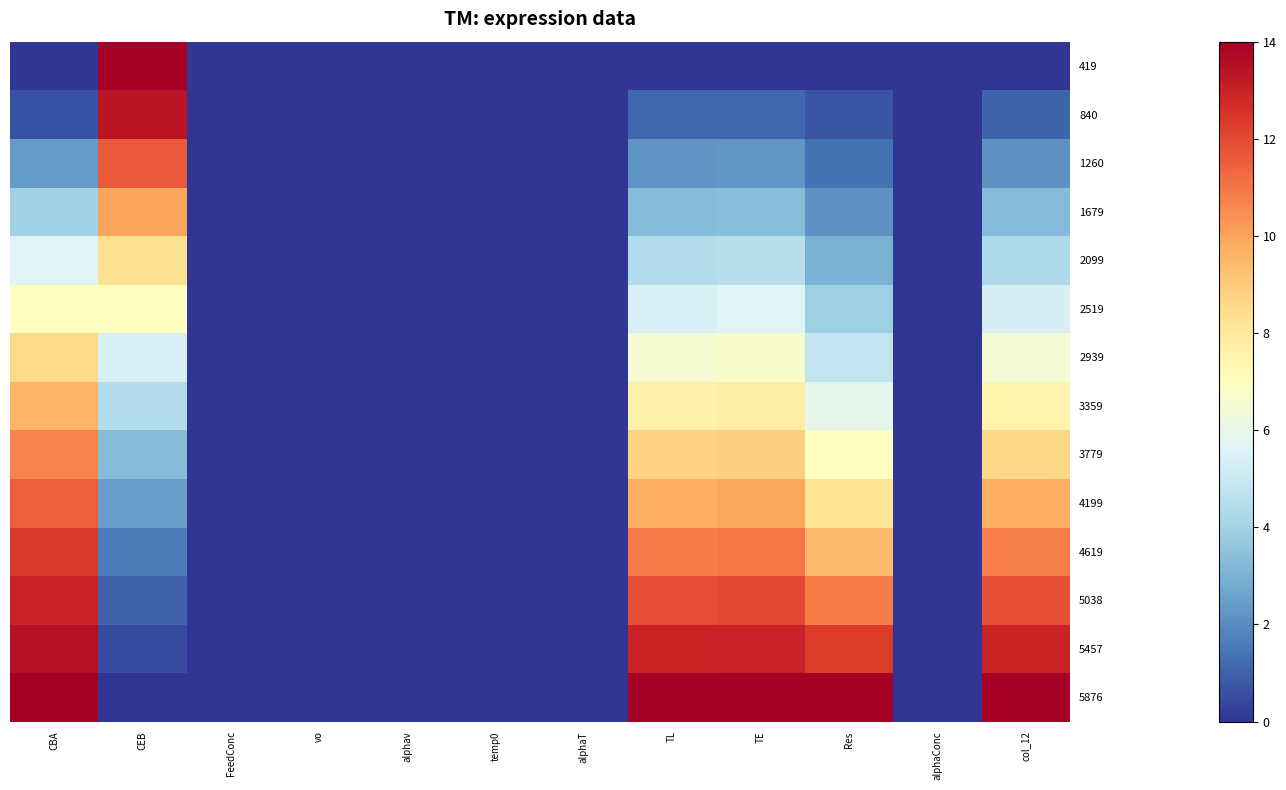

What is the spread (max minus min) of values at TL?

14.0